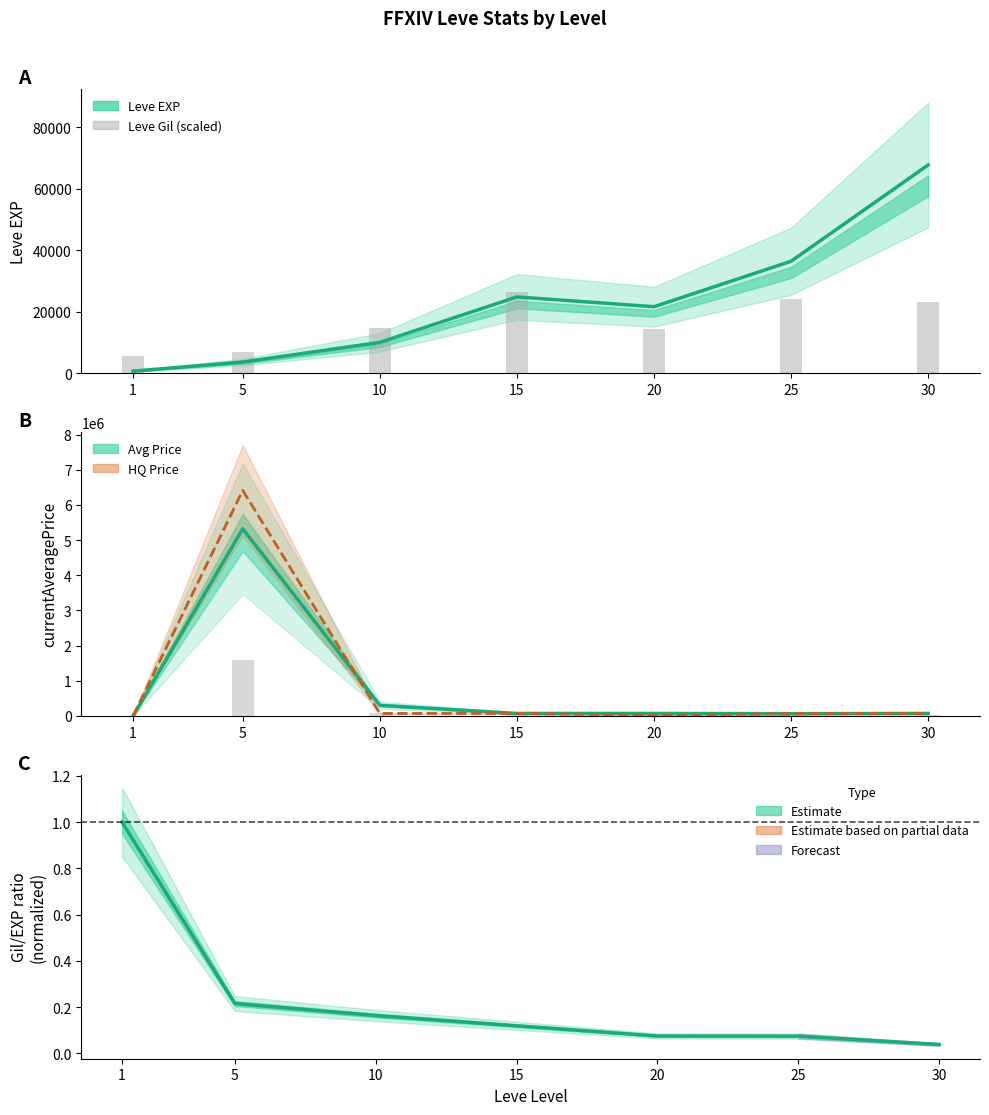

Between 15 and 10, which is larger?

15